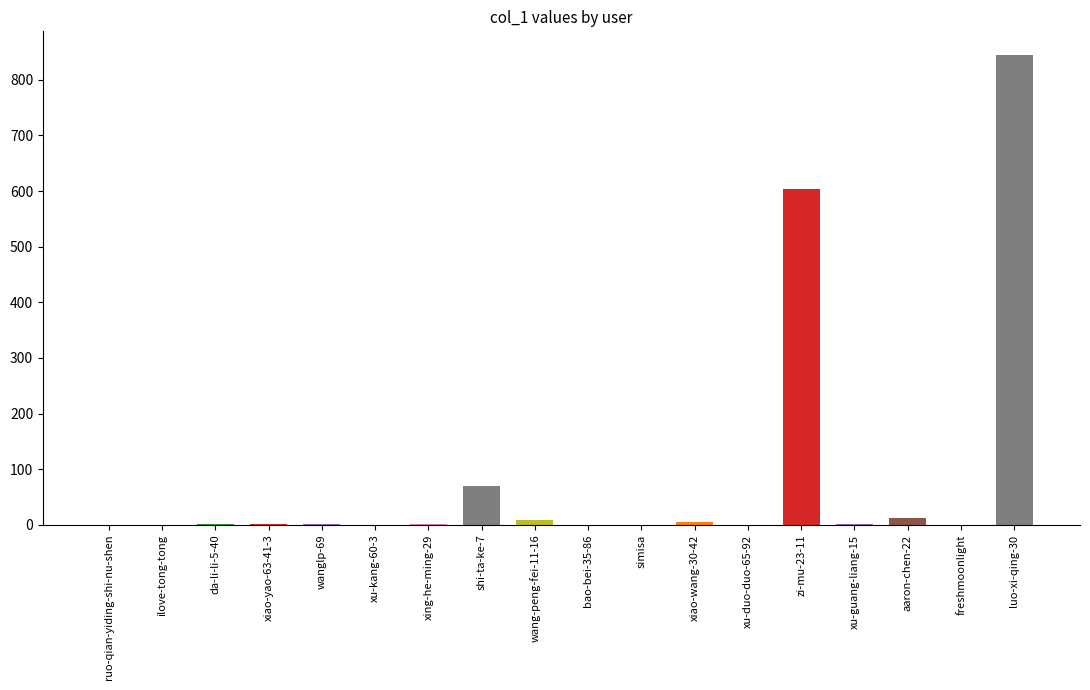

The chart shows a value of 0 at ilove-tong-tong. True or false?

True